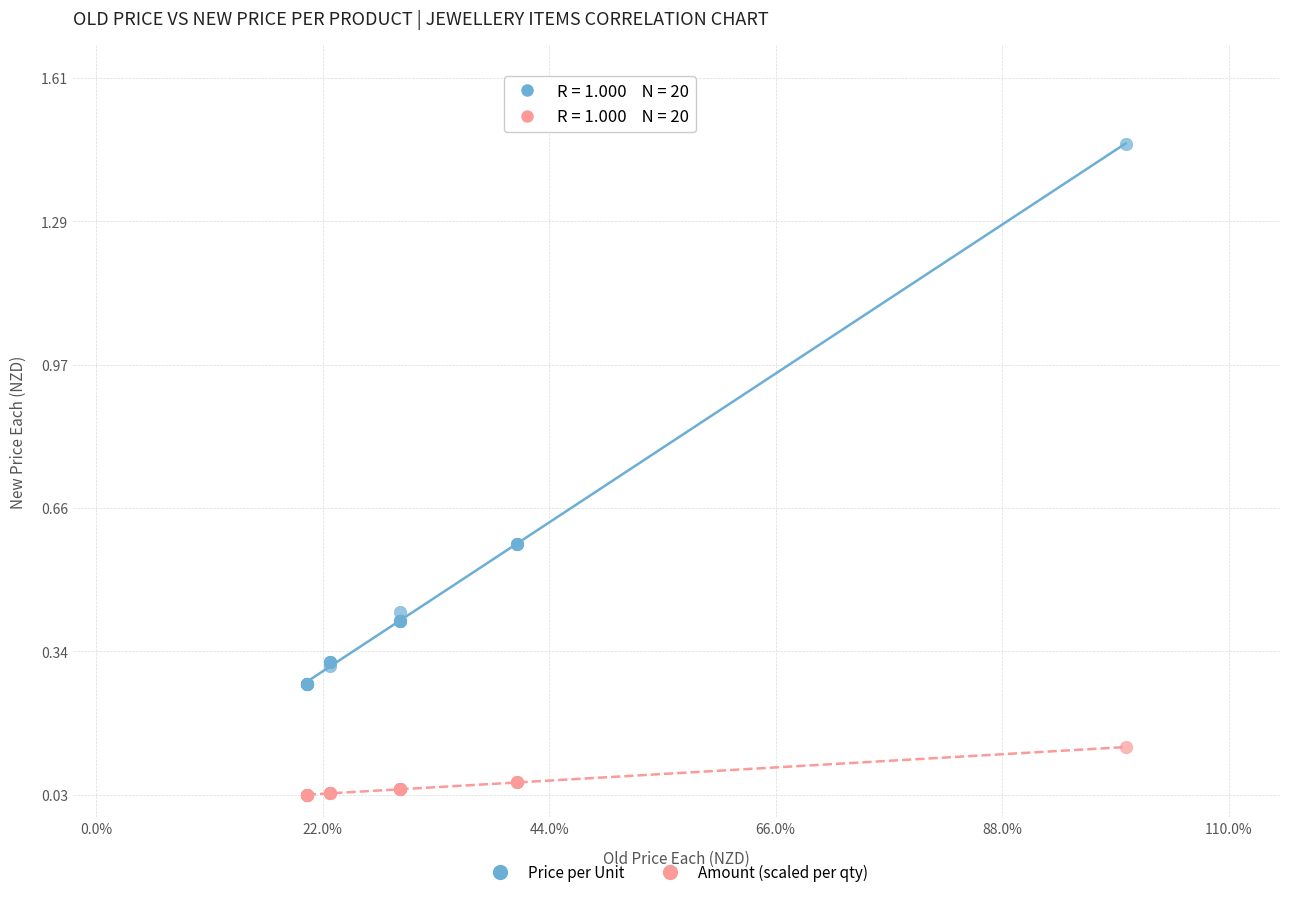

What are all the series names shown in the legend?

Price per Unit, Amount (scaled per qty)